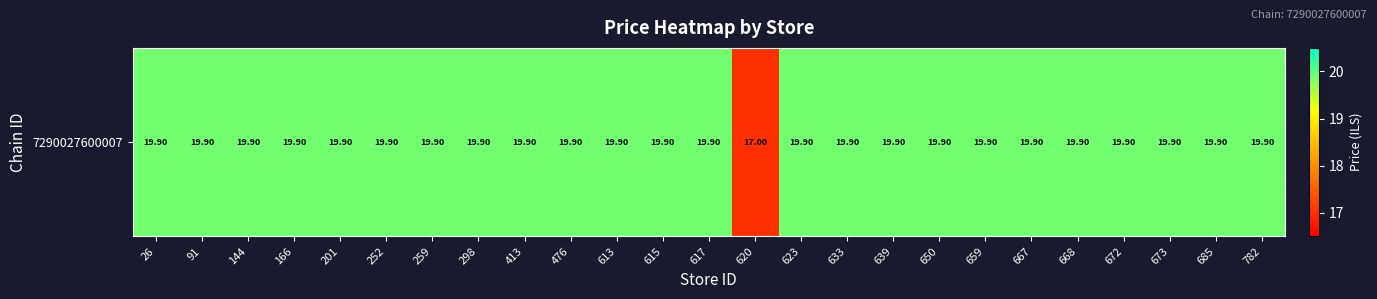

True or false: the data shows 19.9 at 623.

True